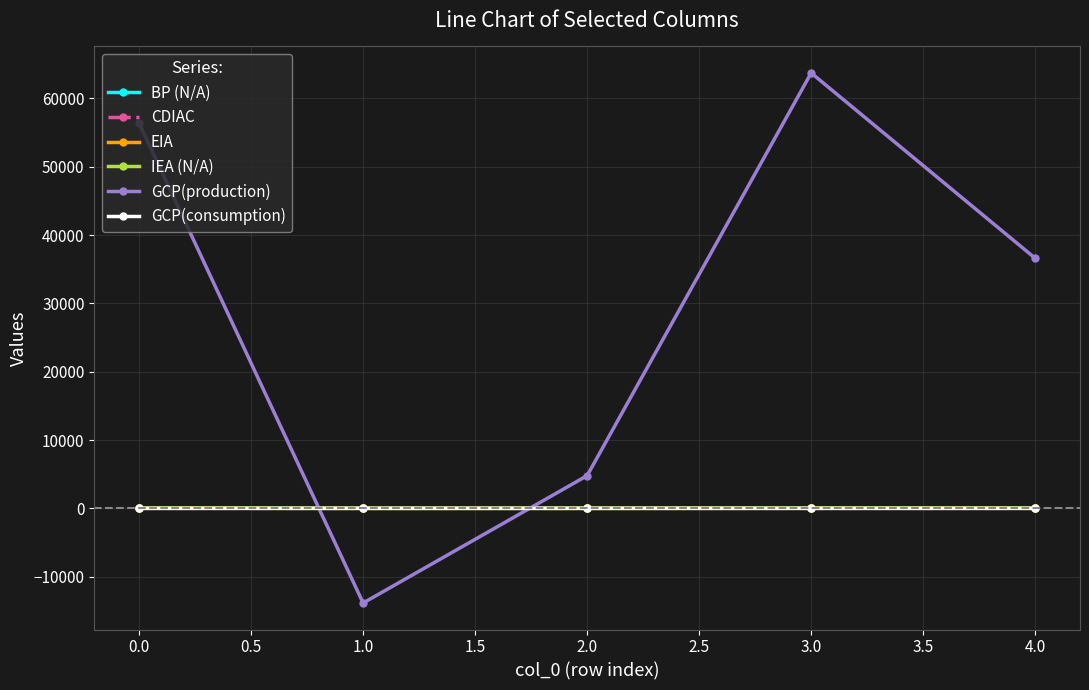

Is the value of GCP(consumption) at 0.0 greater than the value of GCP(production) at 3.0?

No